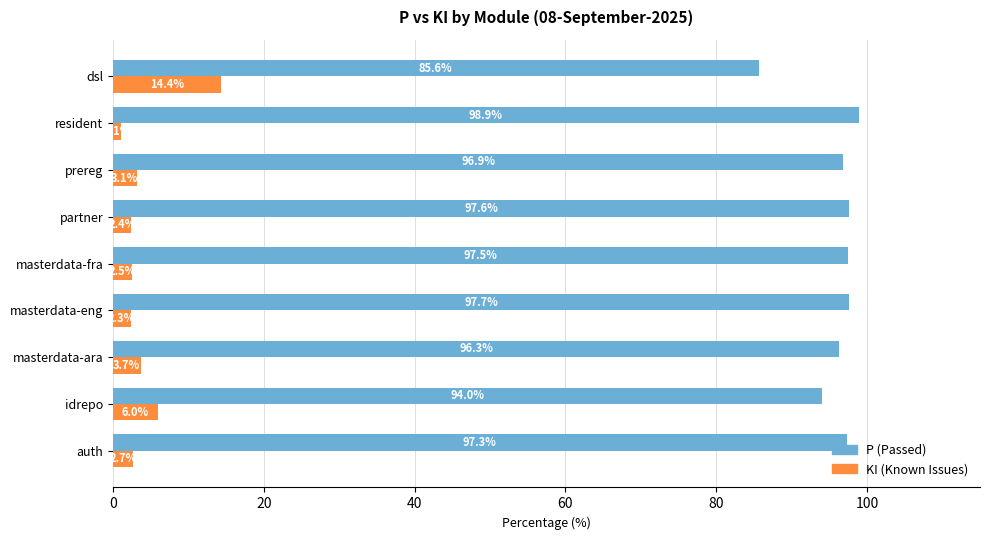

Where is KI (Known Issues) nearest to the value 7?

idrepo